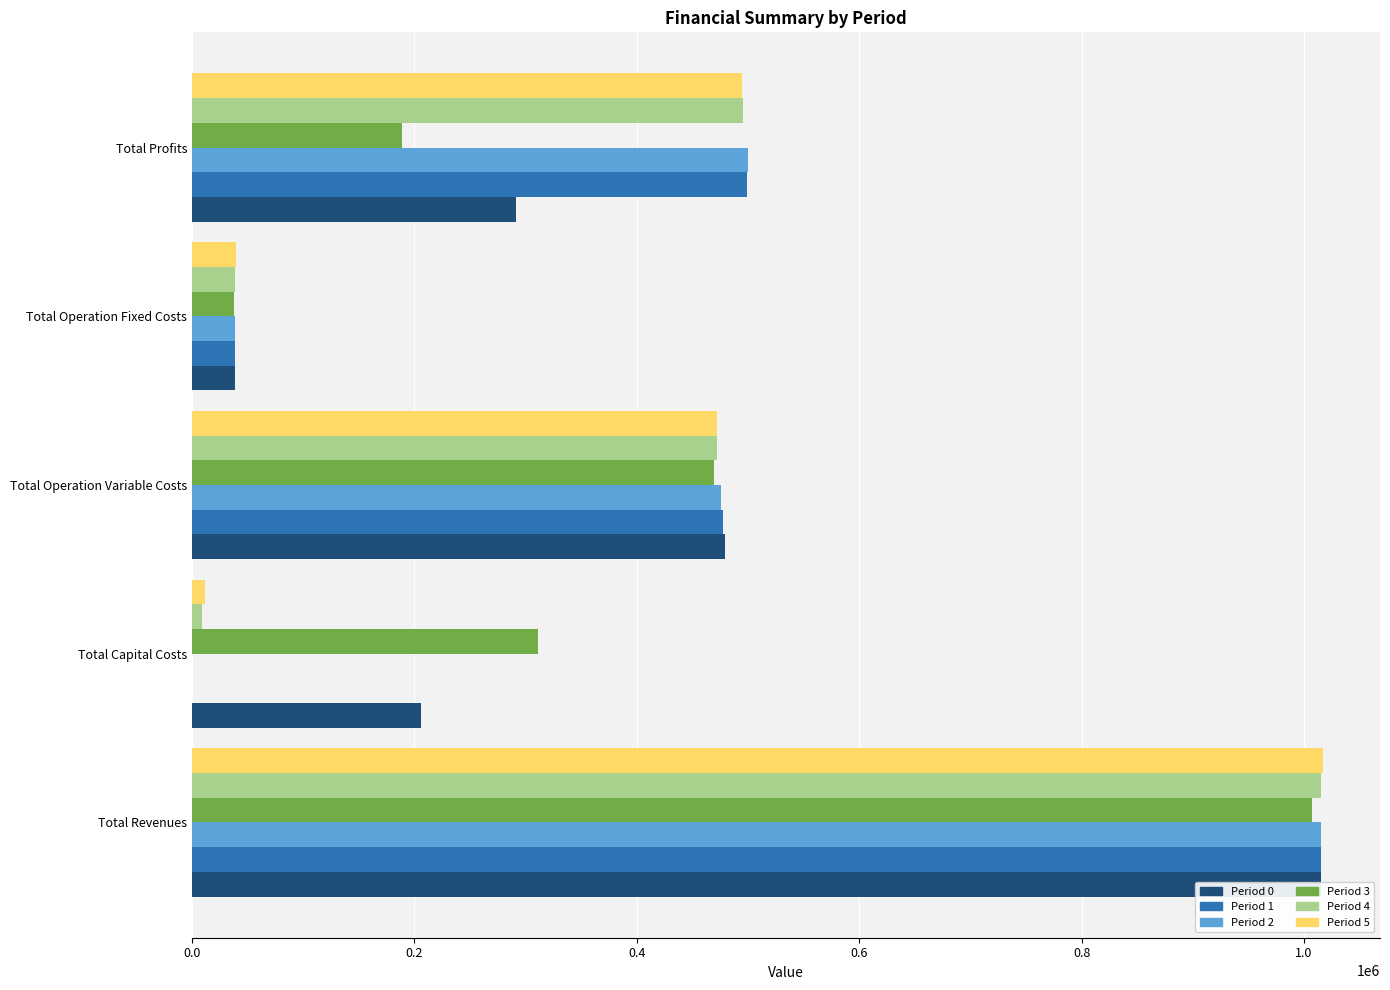

The Period 2 series shows 22430.7 at Total Operation Fixed Costs. True or false?

False